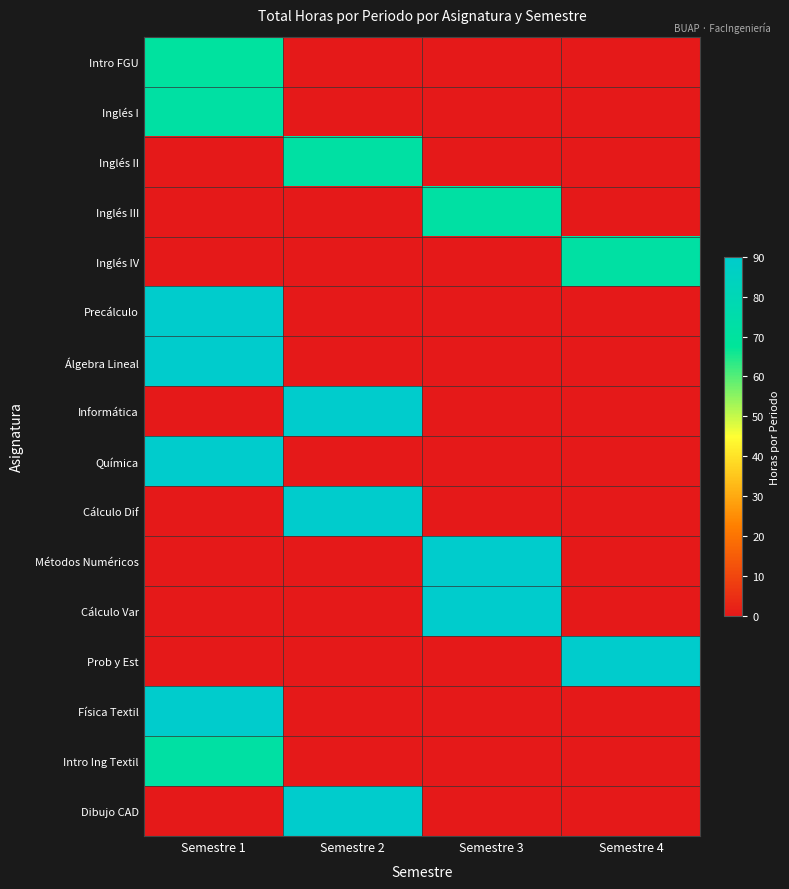

Reading left to right, what are all the values shown in this chart?

Intro FGU: Semestre 1=70	Semestre 2=0	Semestre 3=0	Semestre 4=0
Inglés I: Semestre 1=72	Semestre 2=0	Semestre 3=0	Semestre 4=0
Inglés II: Semestre 1=0	Semestre 2=72	Semestre 3=0	Semestre 4=0
Inglés III: Semestre 1=0	Semestre 2=0	Semestre 3=72	Semestre 4=0
Inglés IV: Semestre 1=0	Semestre 2=0	Semestre 3=0	Semestre 4=72
Precálculo: Semestre 1=90	Semestre 2=0	Semestre 3=0	Semestre 4=0
Álgebra Lineal: Semestre 1=90	Semestre 2=0	Semestre 3=0	Semestre 4=0
Informática: Semestre 1=0	Semestre 2=90	Semestre 3=0	Semestre 4=0
Química: Semestre 1=90	Semestre 2=0	Semestre 3=0	Semestre 4=0
Cálculo Dif: Semestre 1=0	Semestre 2=90	Semestre 3=0	Semestre 4=0
Métodos Numéricos: Semestre 1=0	Semestre 2=0	Semestre 3=90	Semestre 4=0
Cálculo Var: Semestre 1=0	Semestre 2=0	Semestre 3=90	Semestre 4=0
Prob y Est: Semestre 1=0	Semestre 2=0	Semestre 3=0	Semestre 4=90
Física Textil: Semestre 1=90	Semestre 2=0	Semestre 3=0	Semestre 4=0
Intro Ing Textil: Semestre 1=72	Semestre 2=0	Semestre 3=0	Semestre 4=0
Dibujo CAD: Semestre 1=0	Semestre 2=90	Semestre 3=0	Semestre 4=0